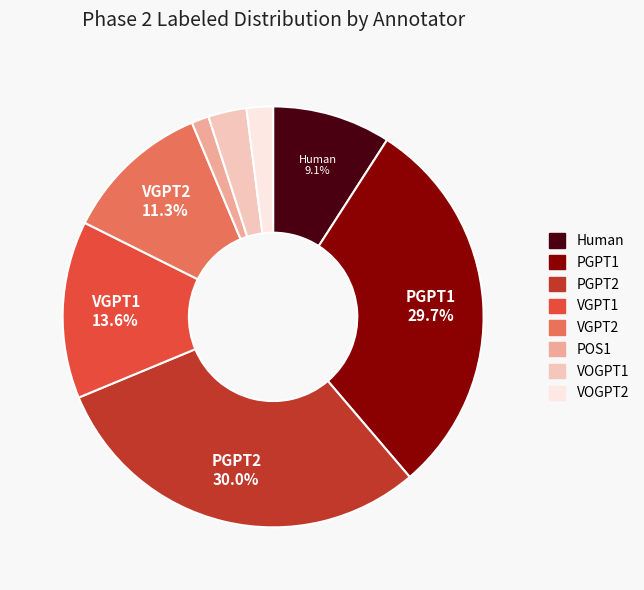

Count the number of slices in the pie.

8